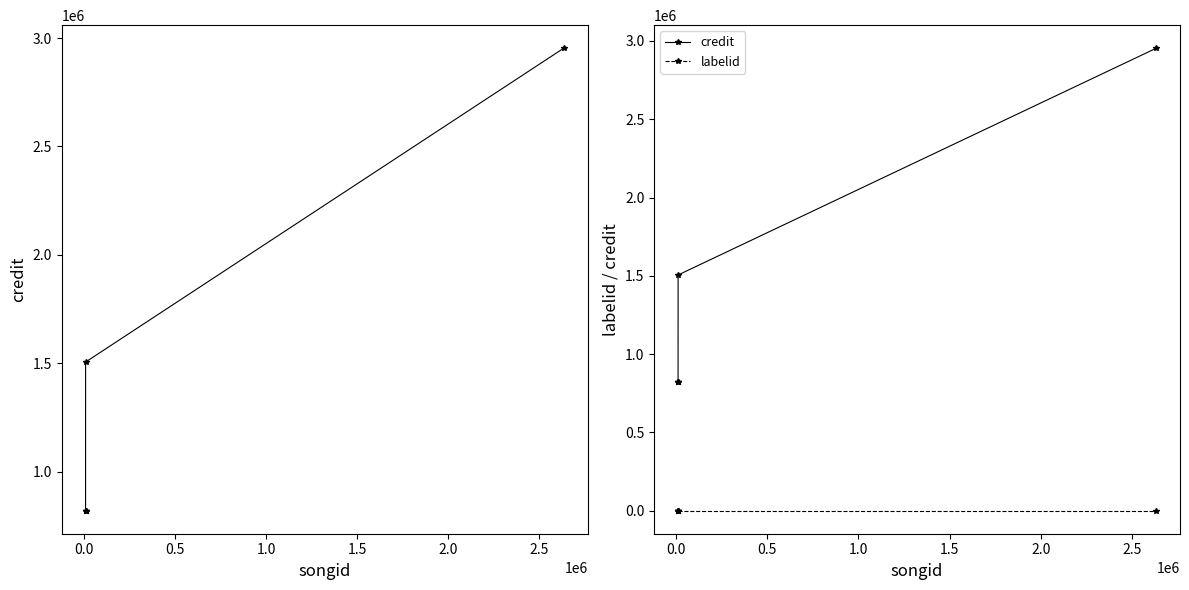

True or false: labelid and songid cross at least once.

False